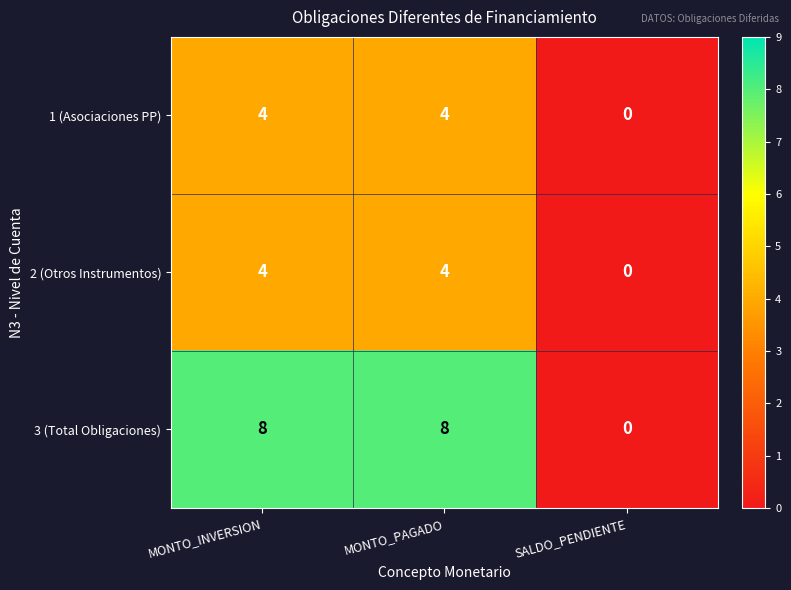

Read the 1 (Asociaciones PP) value at MONTO_PAGADO.

4